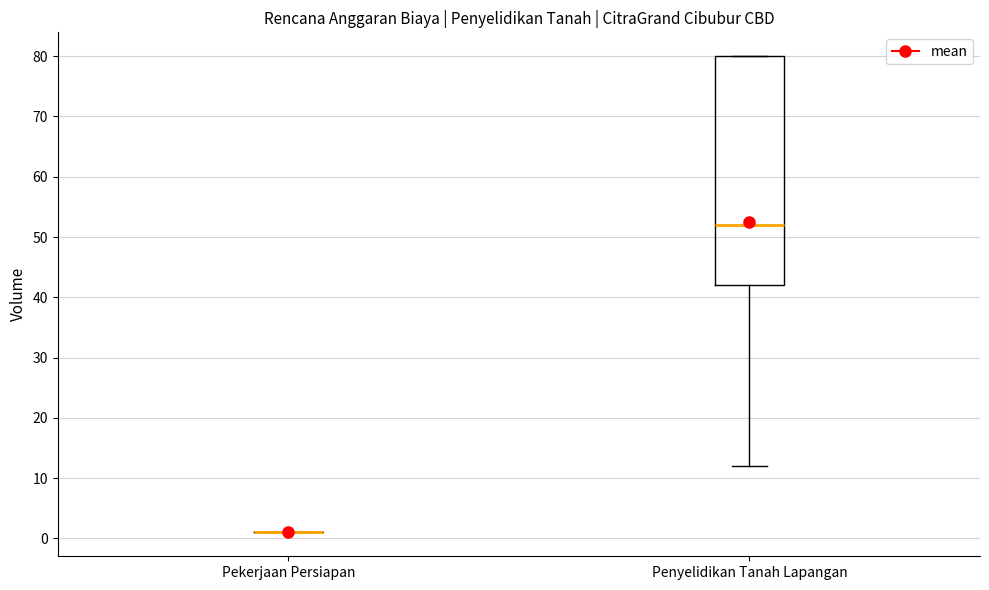

Which box is the tallest, from its lower edge to its upper edge?

Penyelidikan Tanah Lapangan